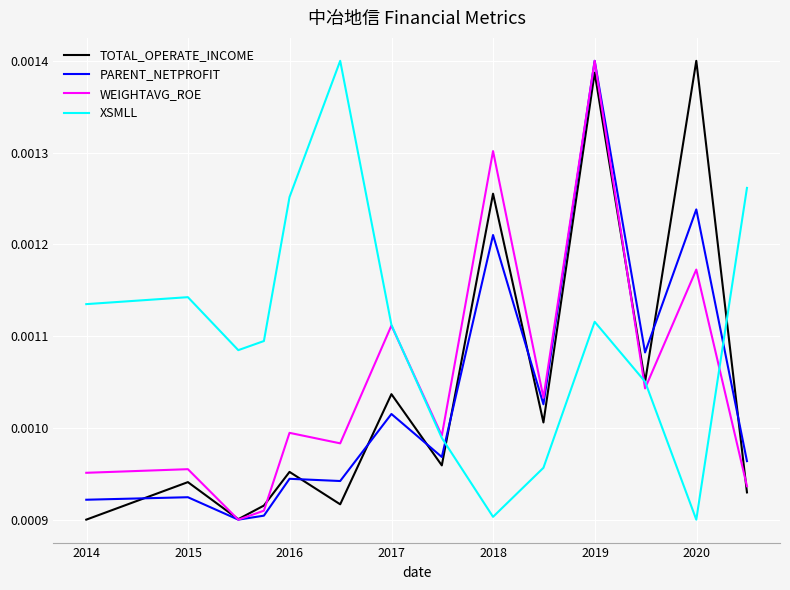

Which series has the largest total across all categories?

XSMLL